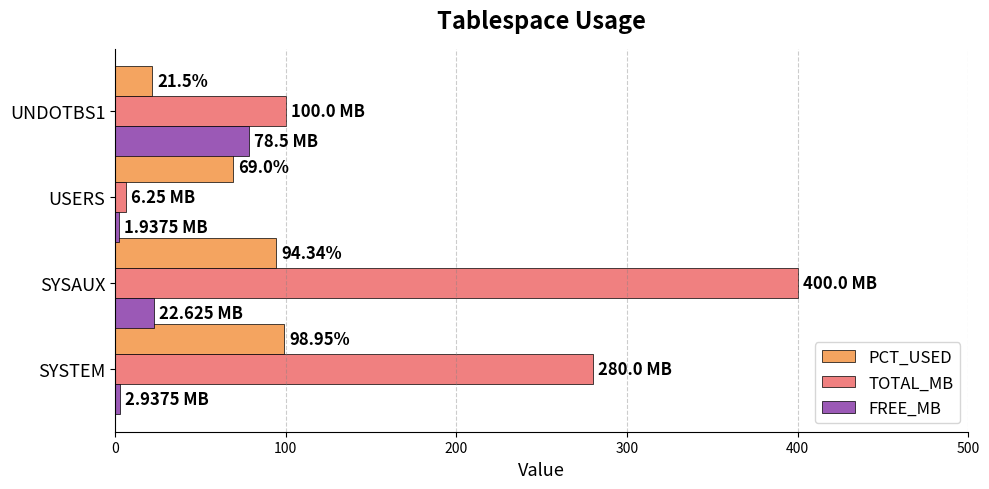

What is the average value of the PCT_USED series?

70.9